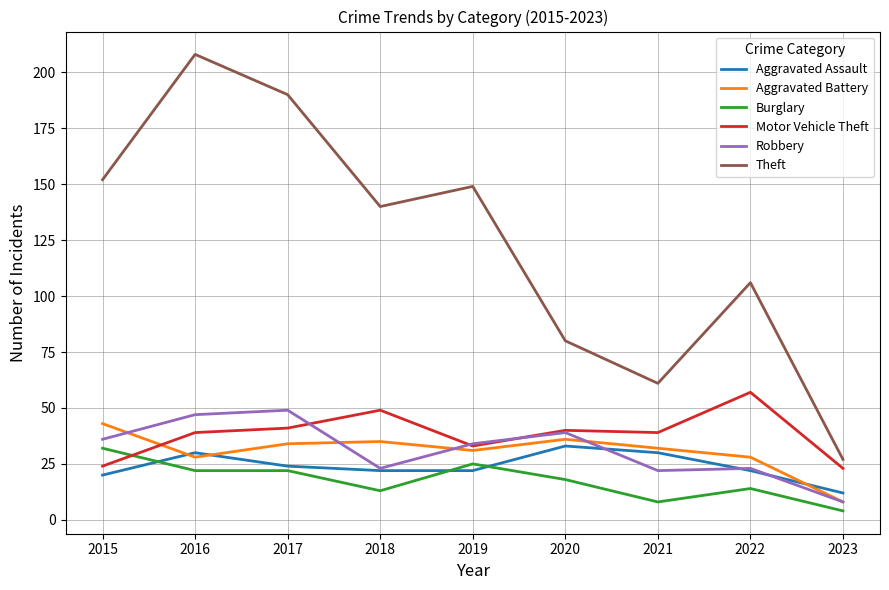

Which series has the largest total across all categories?

Theft